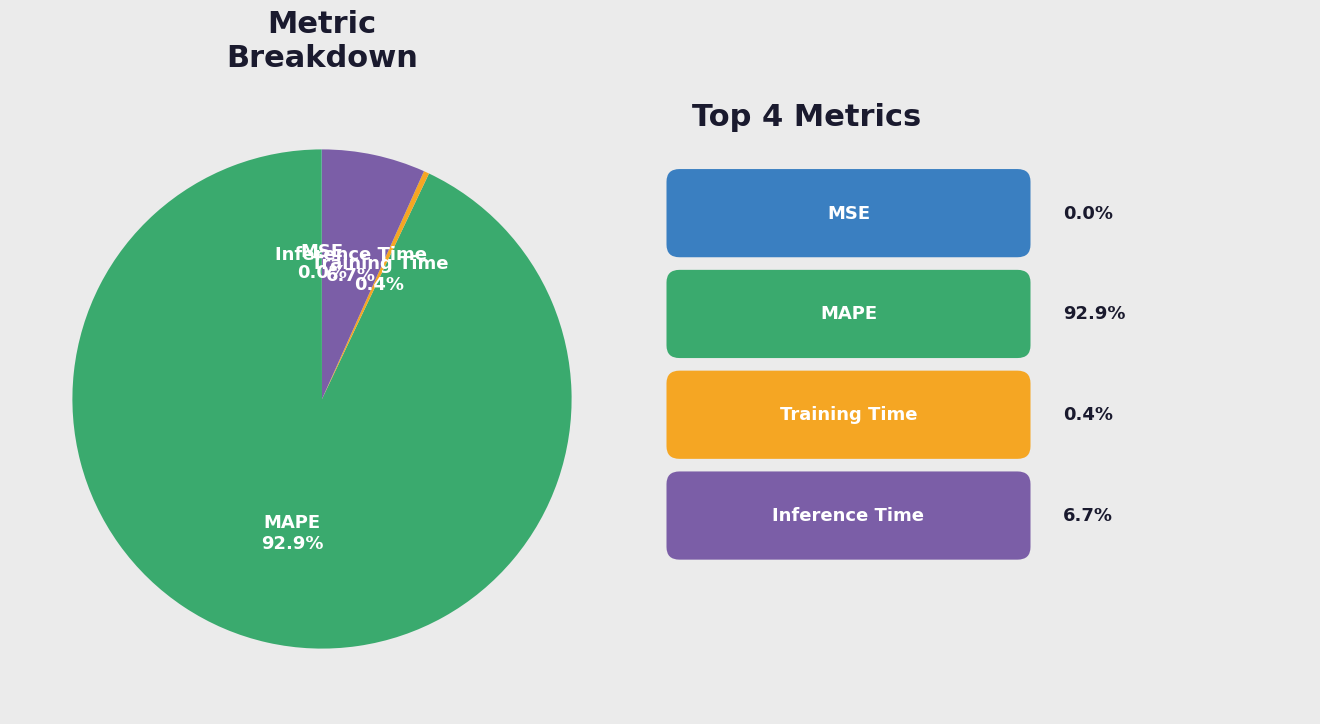

Does MAPE represent more than half of the total?

Yes